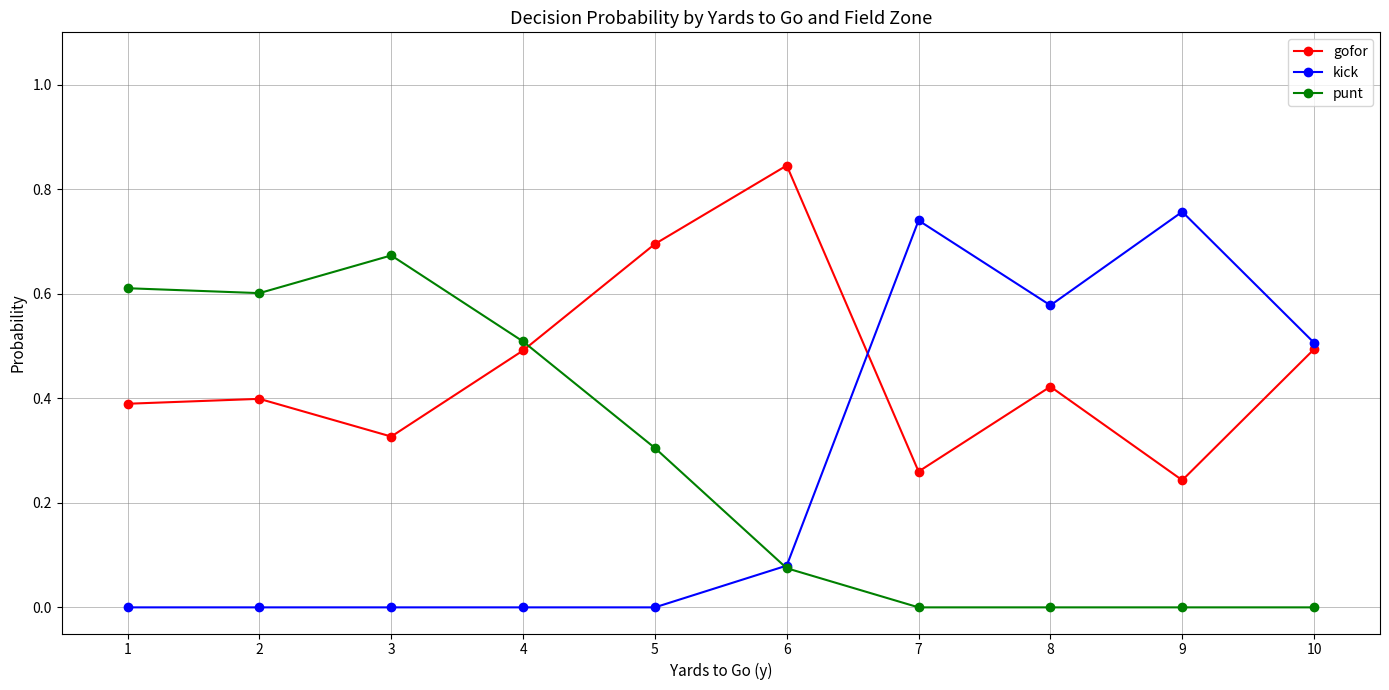

Does the chart have visible grid lines?

Yes